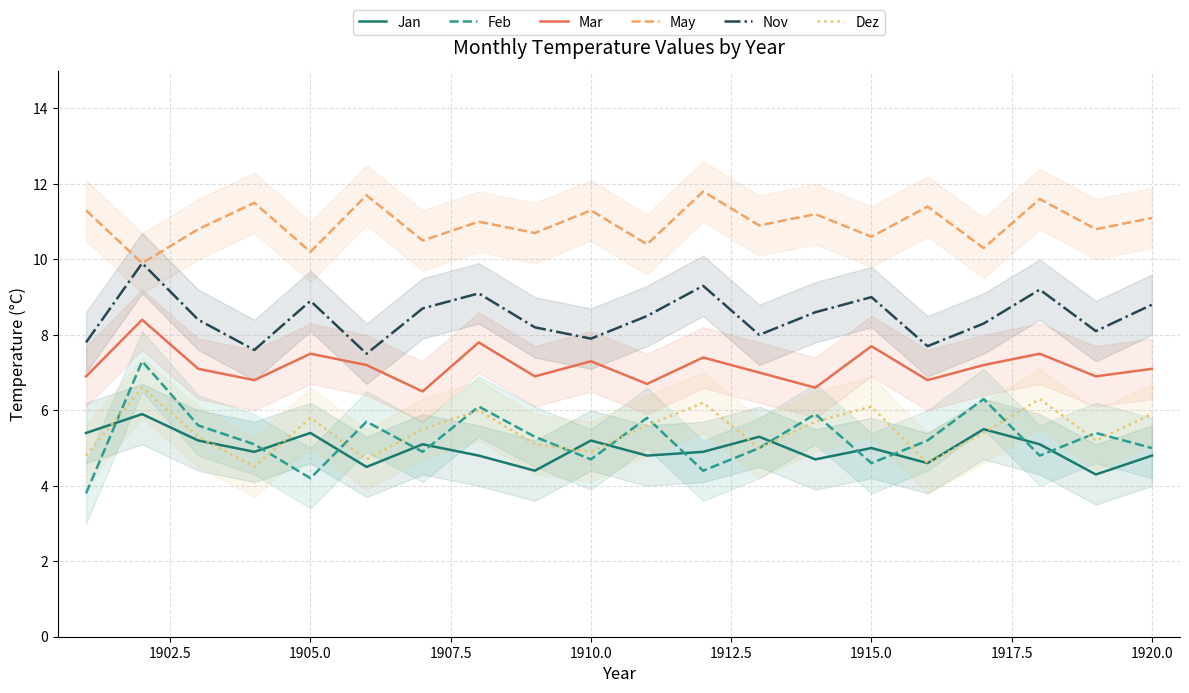

True or false: Jan and May intersect in this chart.

False